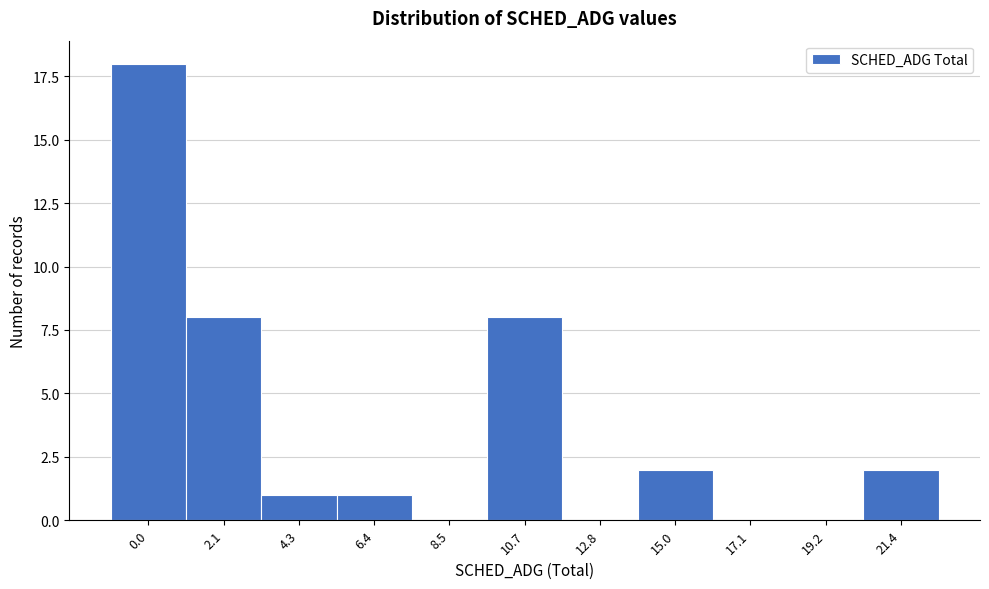

Reading left to right, list all the values displayed in this chart.

0.0=18	2.1=8	4.3=1	6.4=1	8.5=0	10.7=8	12.8=0	15.0=2	17.1=0	19.2=0	21.4=2